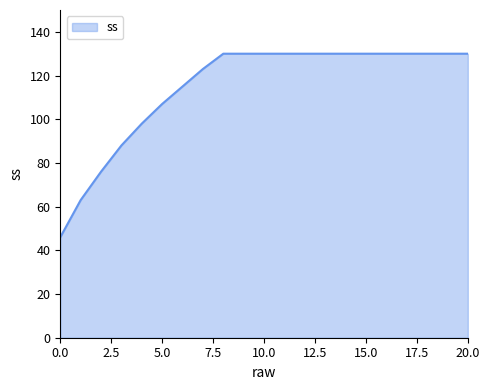

What is the maximum value shown in the chart?

130